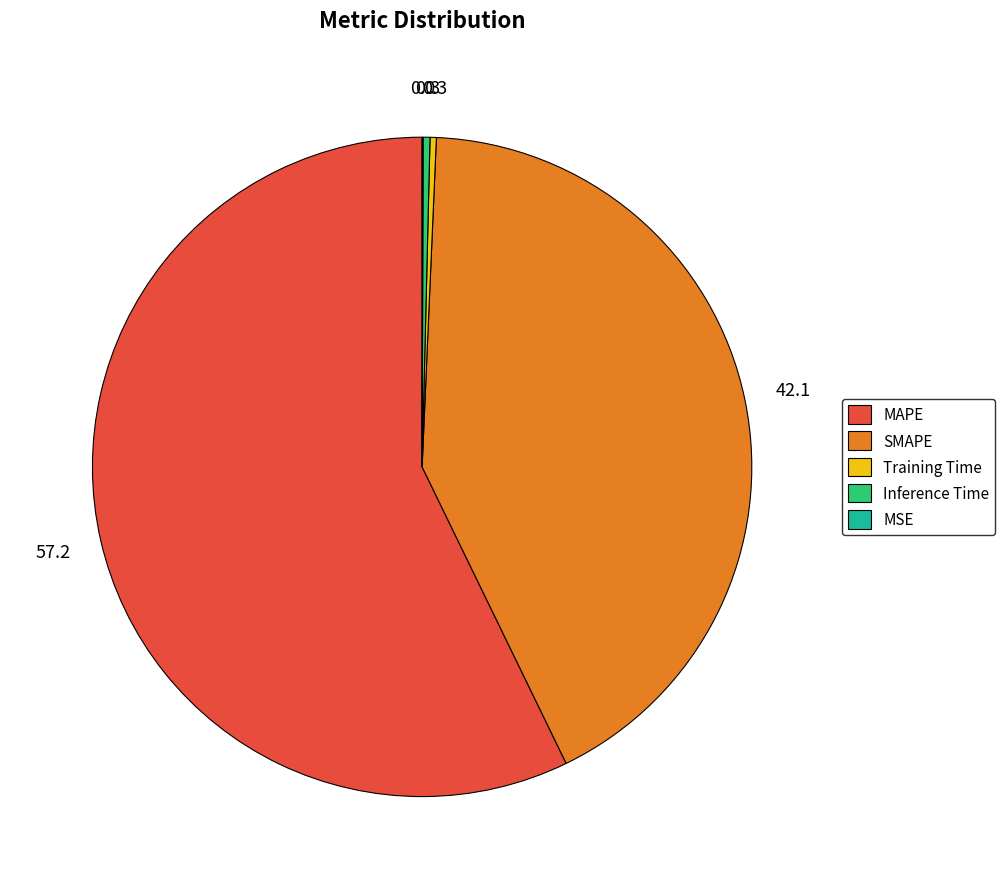

Is MAPE the majority of the pie?

Yes